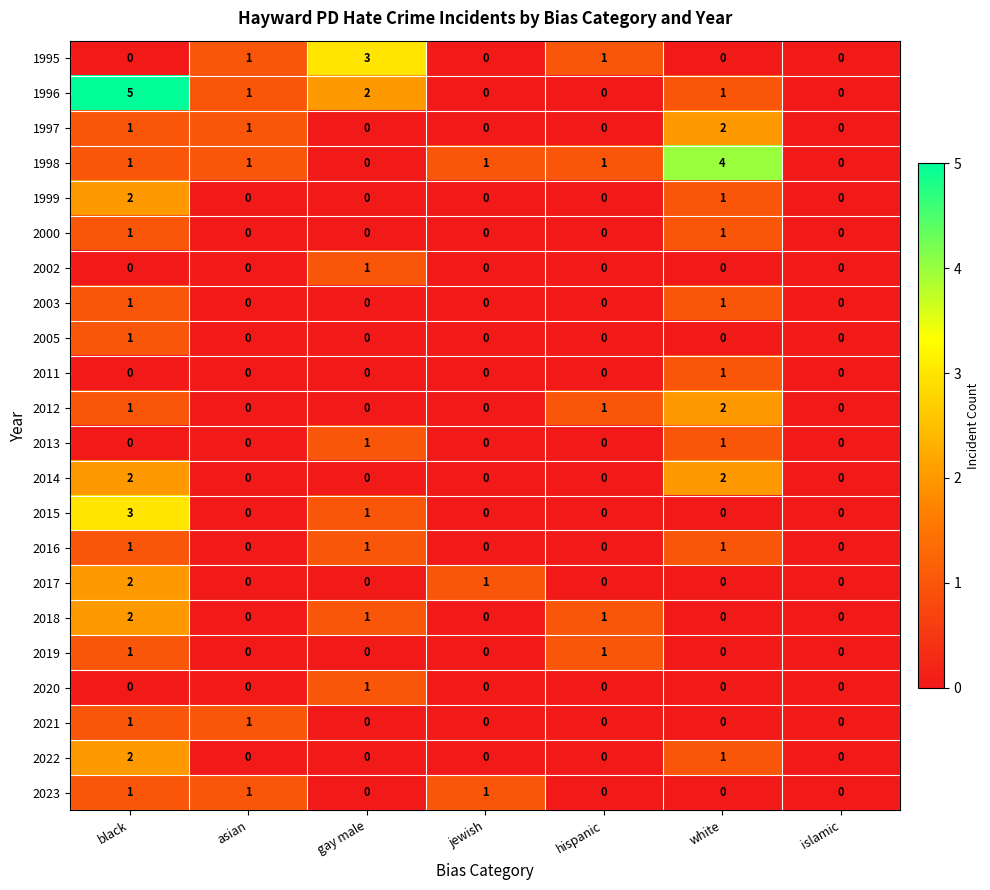

Which series has the widest spread of values?

1996